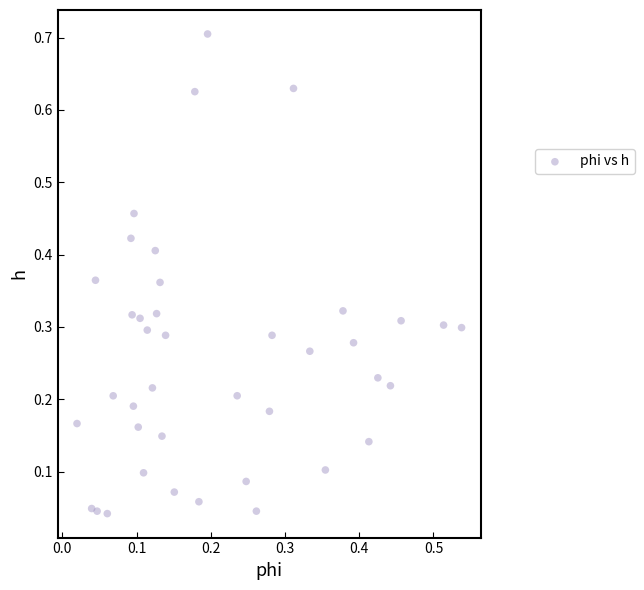

What is the range of Y values (max minus min)?

0.7